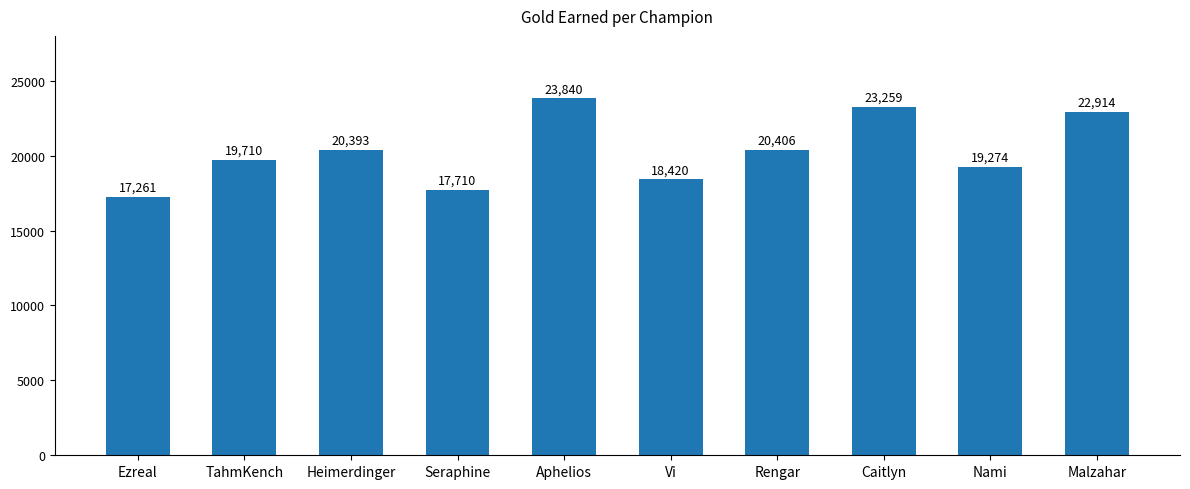

Which category has the highest value across all series?

Aphelios